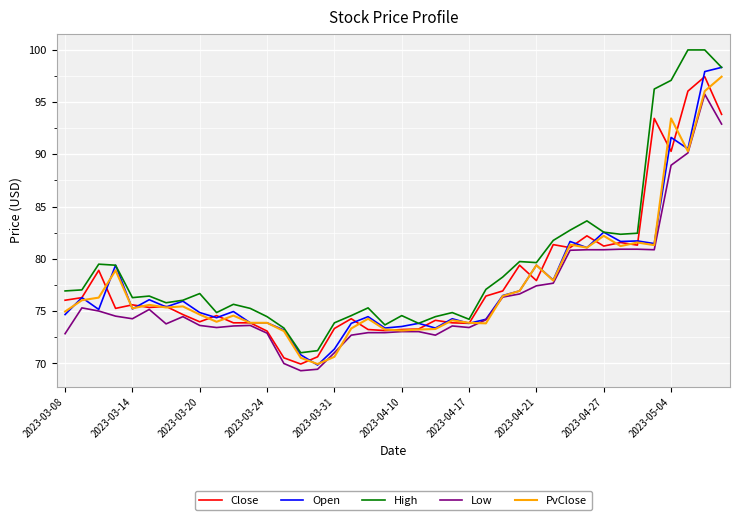

Which series has the widest spread of values?

High